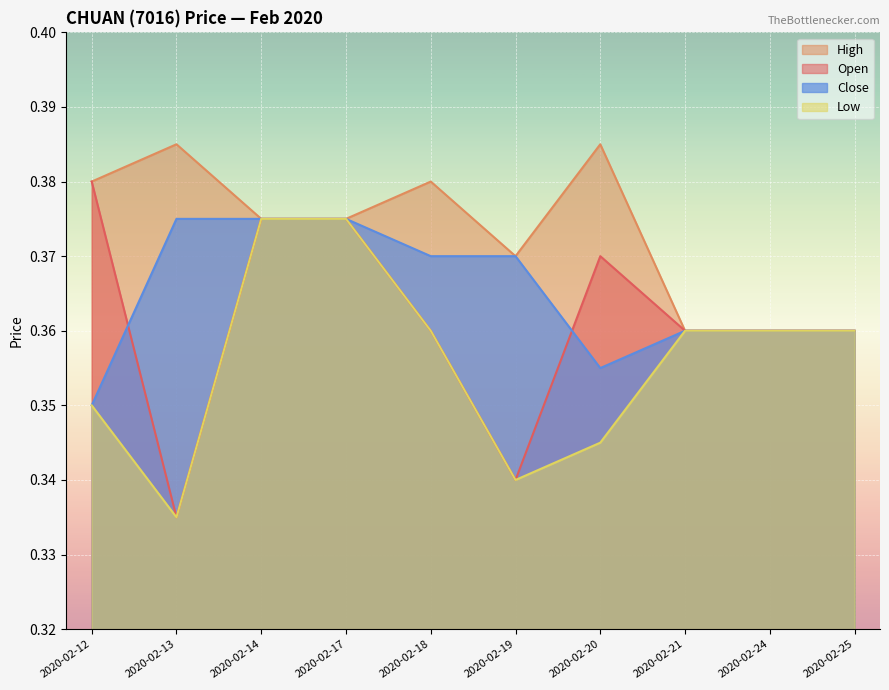

True or false: low and close cross at least once.

False